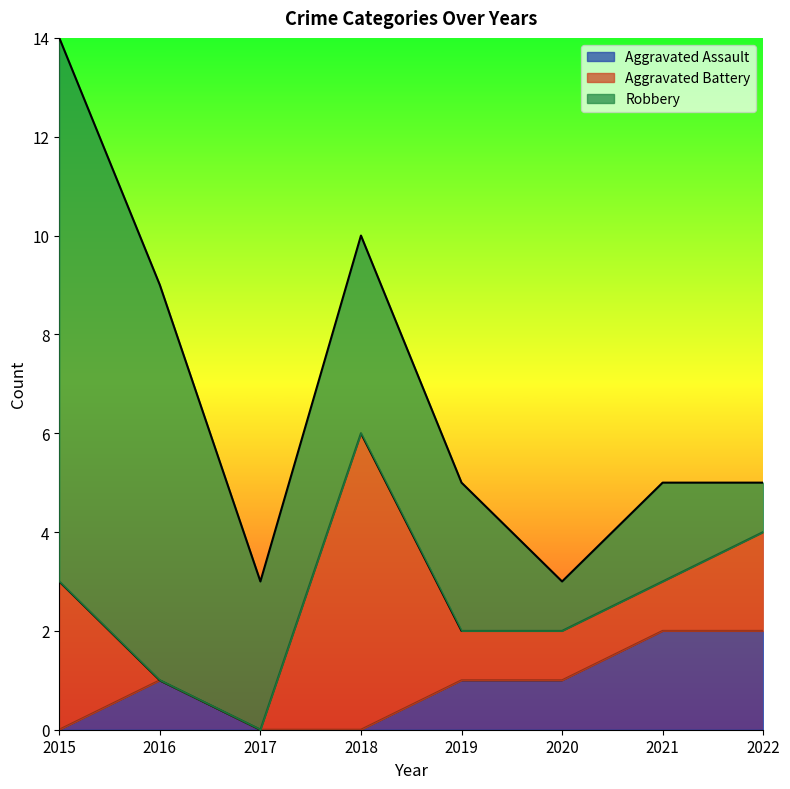

At how many categories does at least one series exceed 8?

1